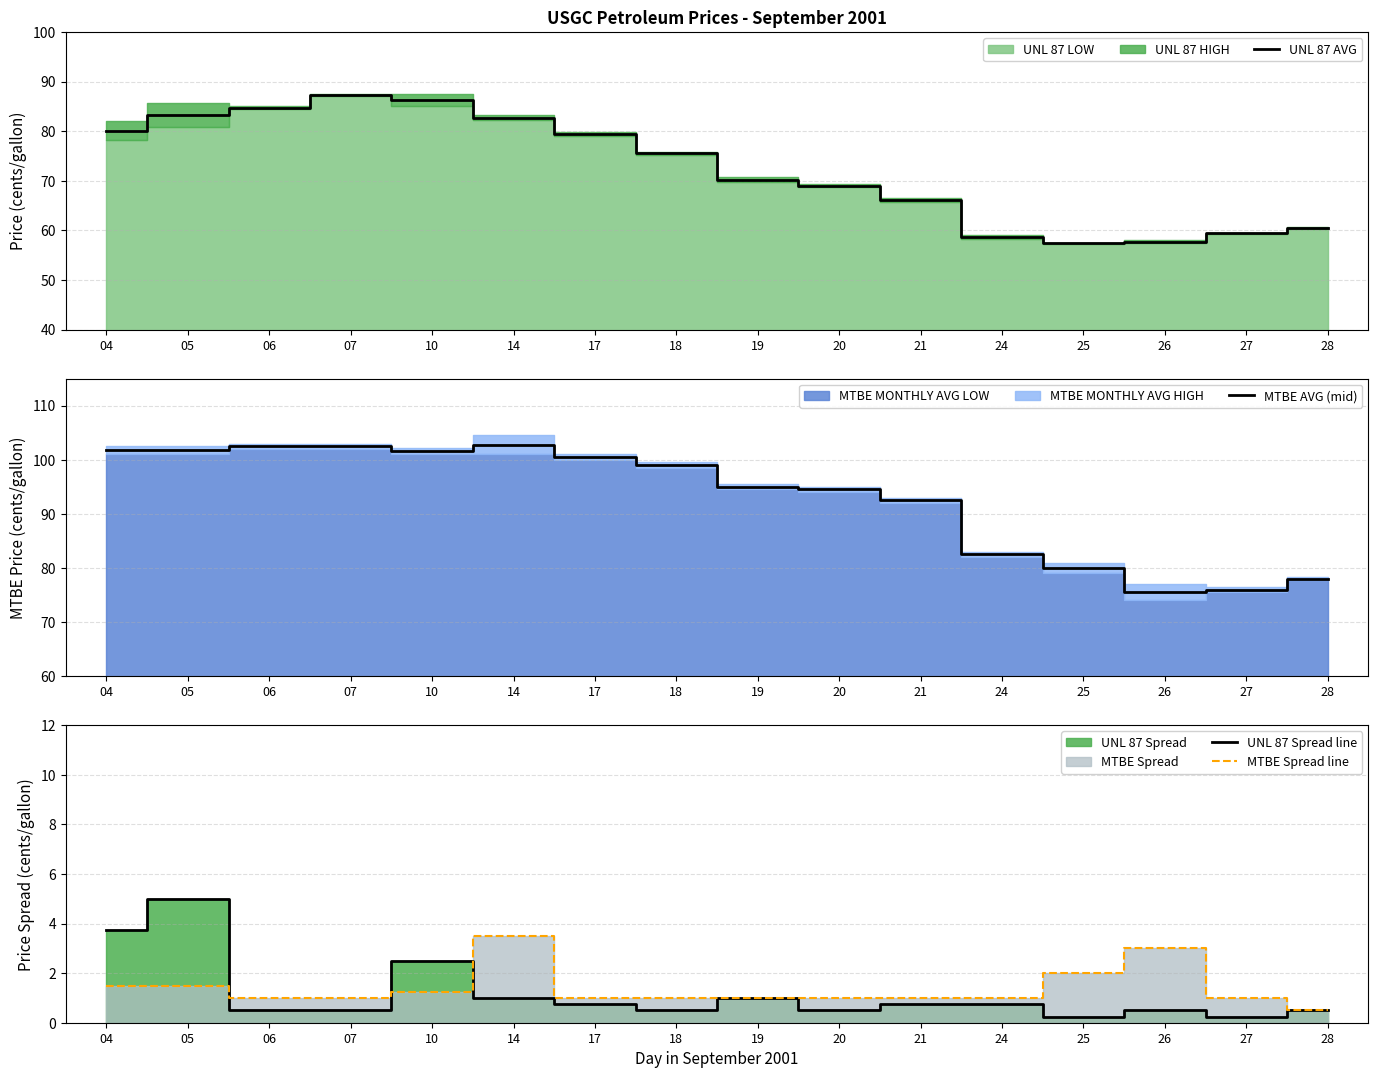

The MTBE Spread line series shows 2.0 at 25. True or false?

True